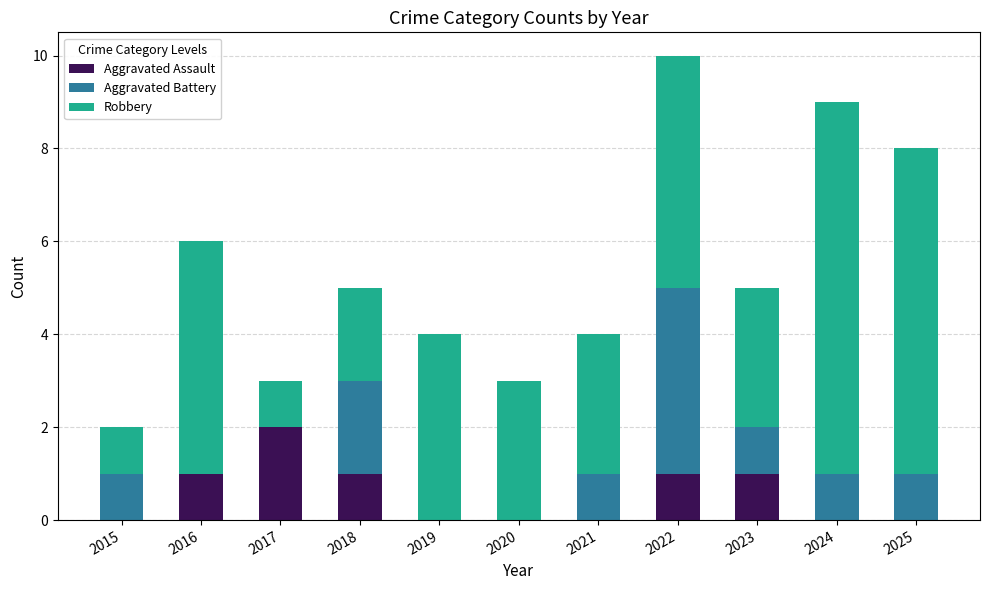

What is the total value across all series at 2025?

8